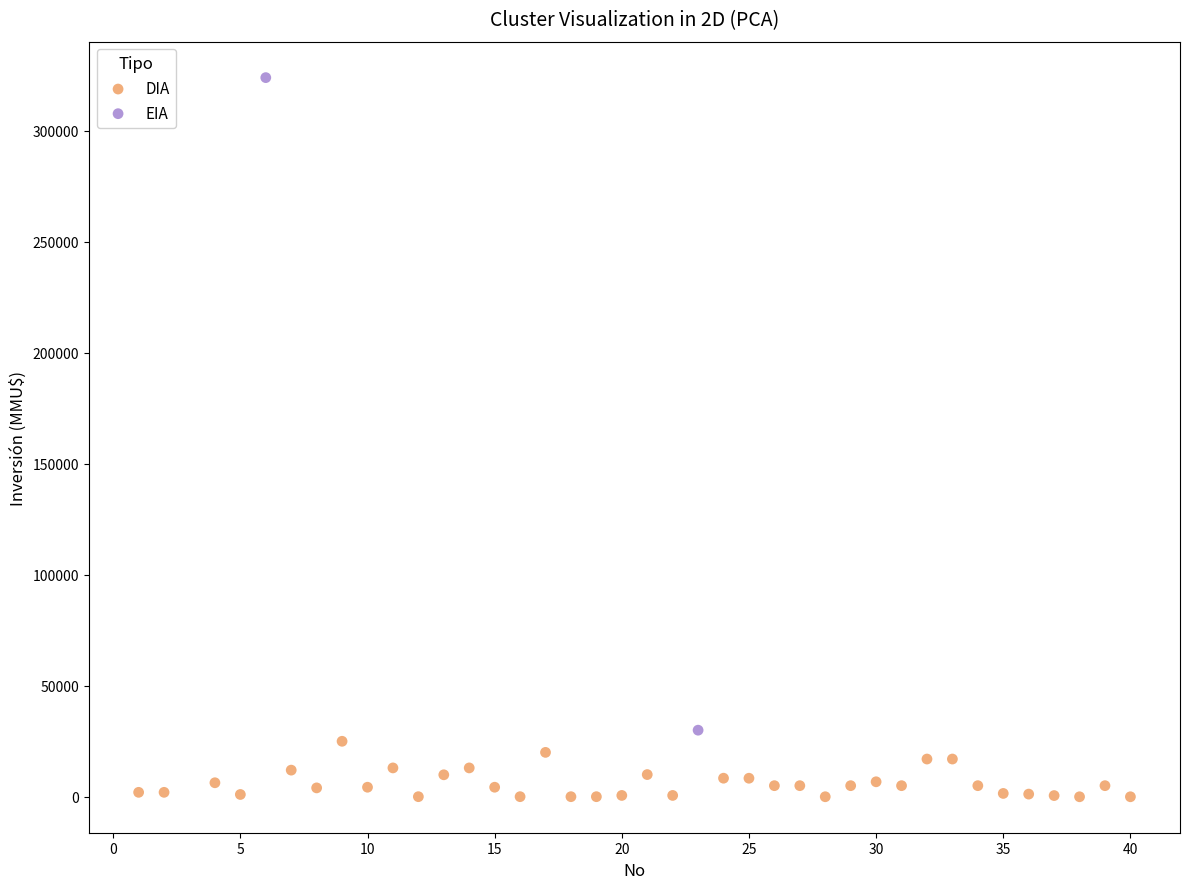

What are all the series names shown in the legend?

DIA, EIA